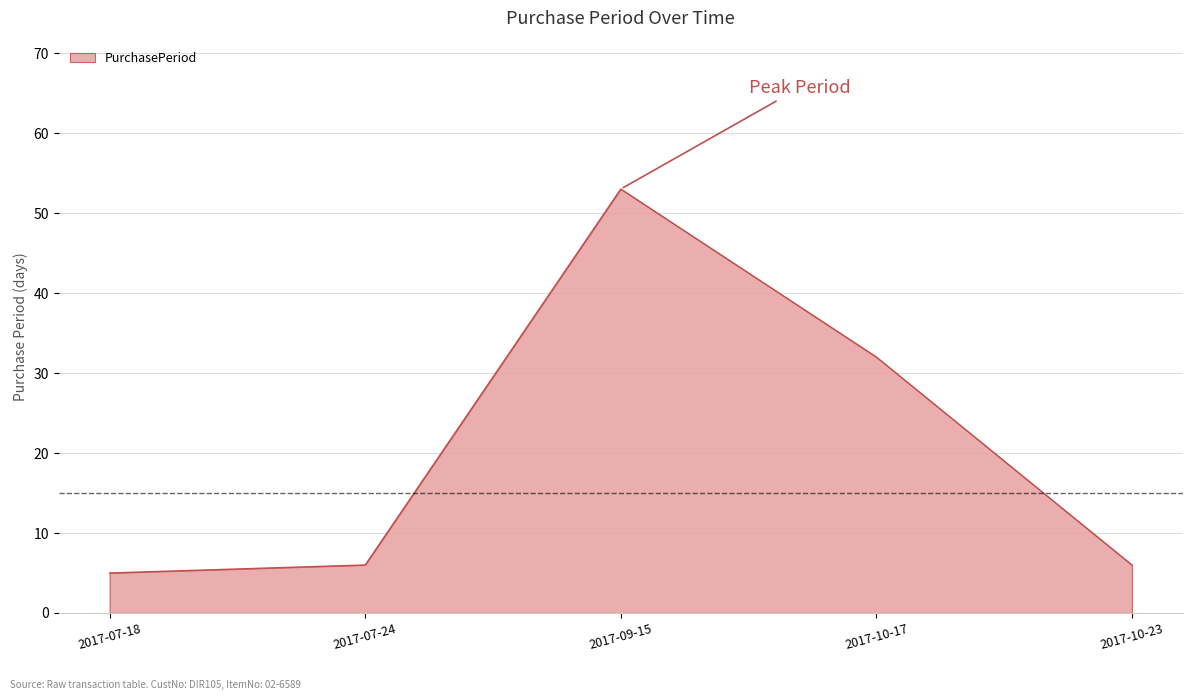

What is the sum of the values at 2017-10-23 and 2017-07-24?

12